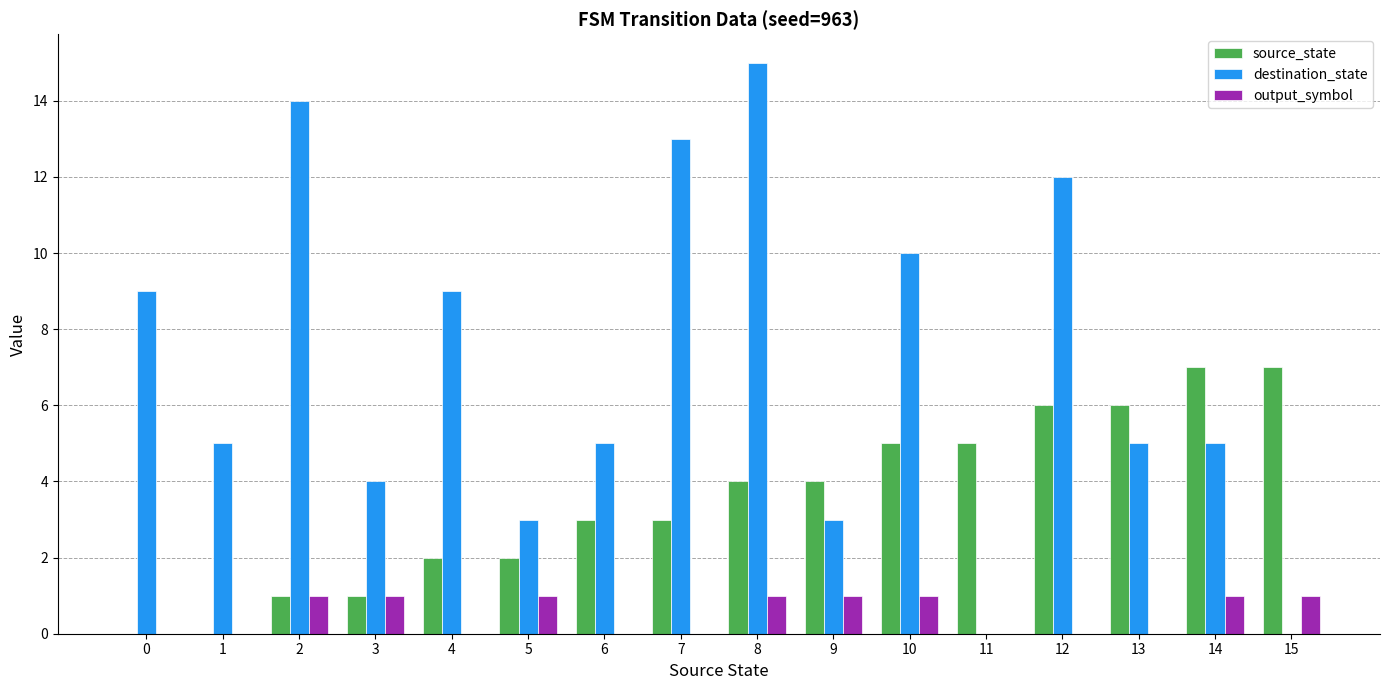

How many categories are shown in the chart?

16